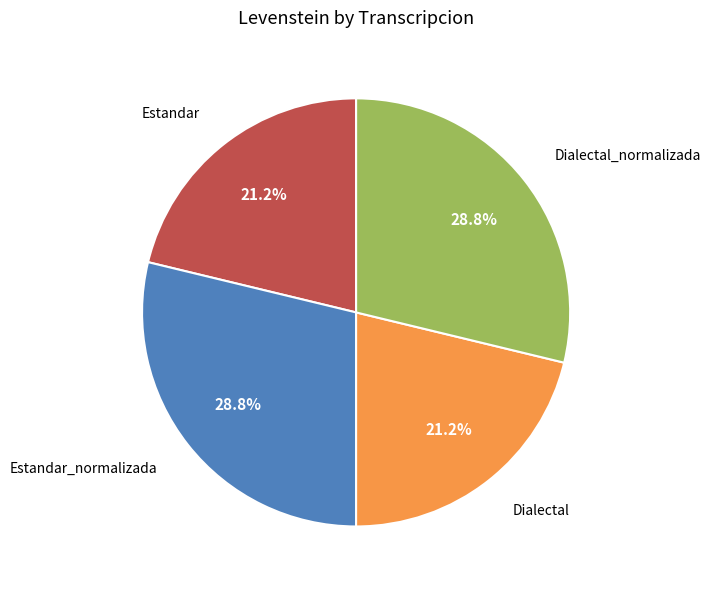

How many segments does this pie chart have?

4